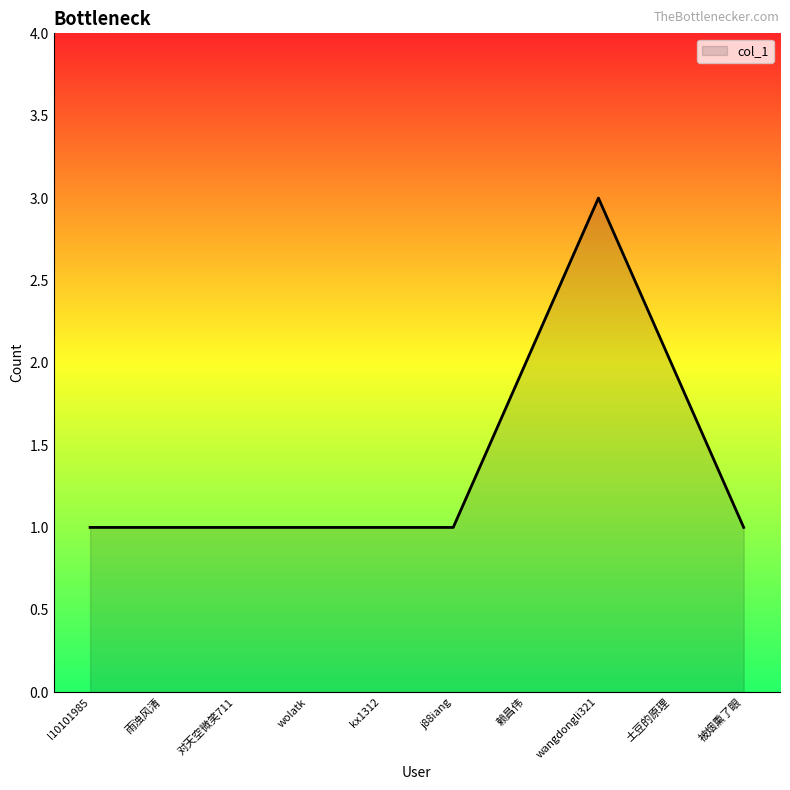

What value does the data have at wangdongli321?

3